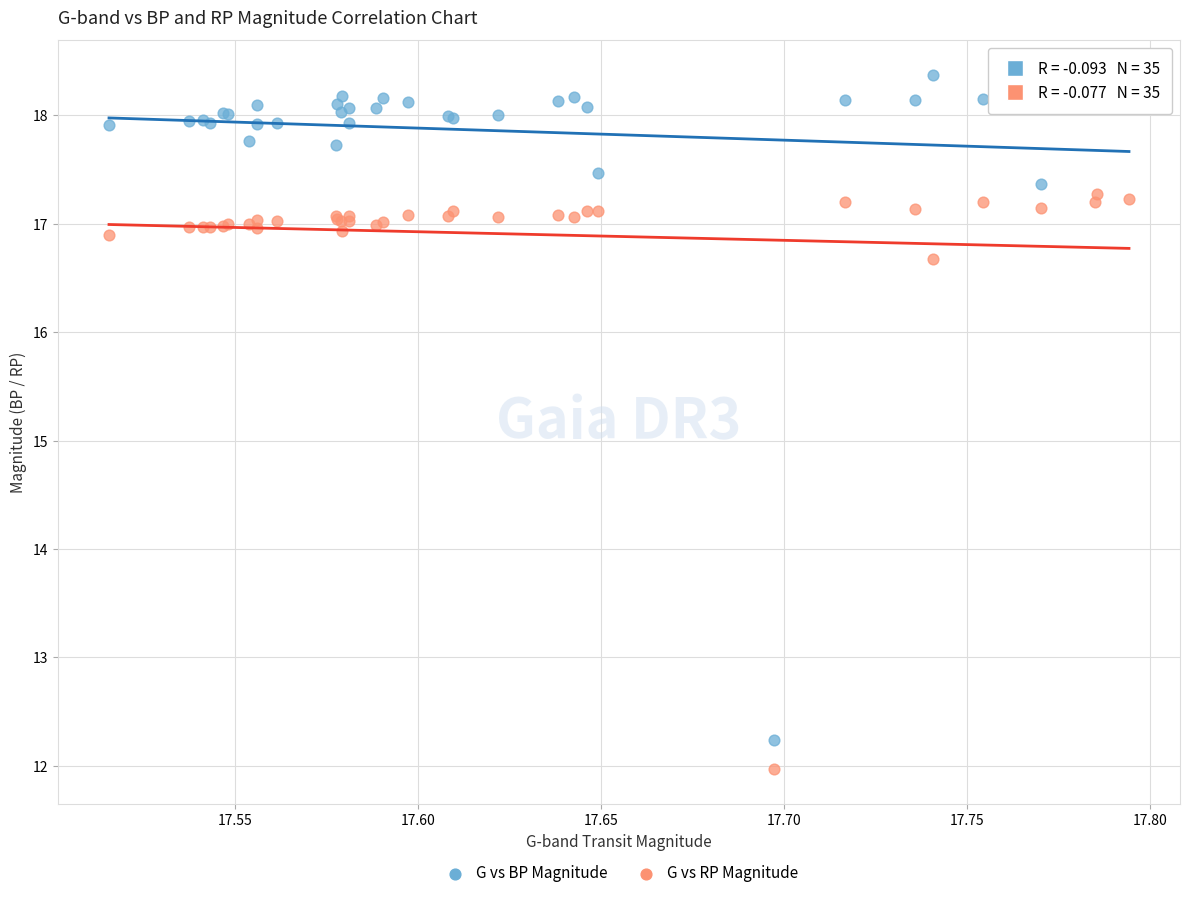

Which series contains the lowest Y value?

G vs RP Magnitude